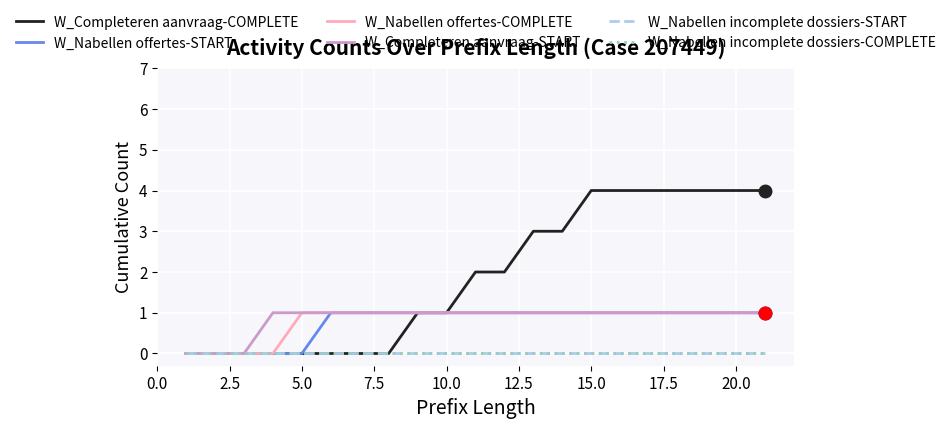

At how many categories does at least one series exceed 1?

11